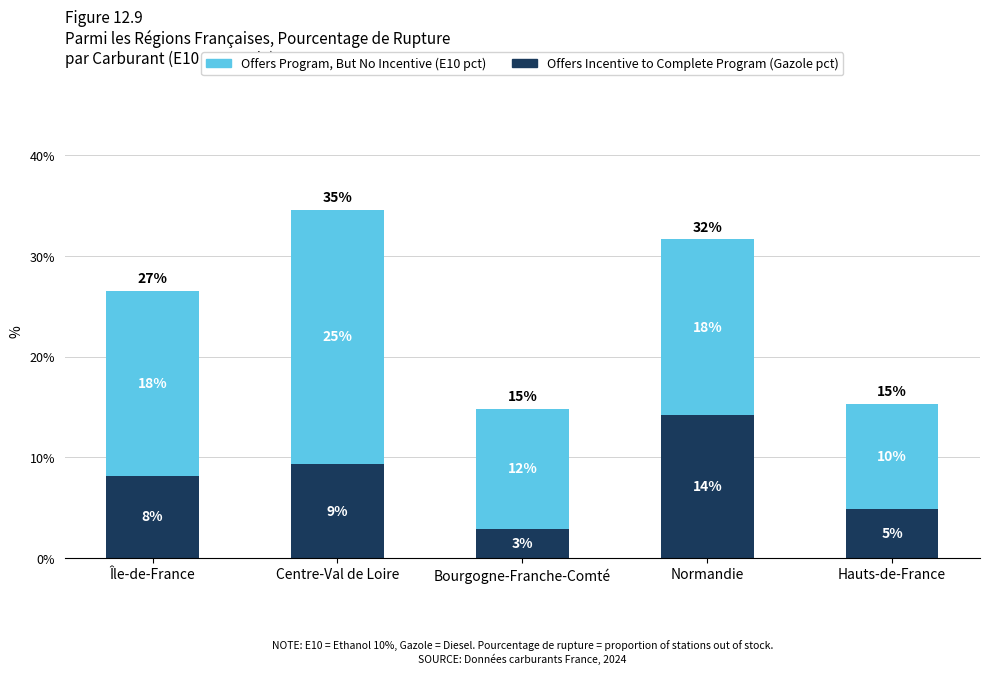

What is the difference between the maximum and minimum values in the Offers Program, But No Incentive (E10 pct) series?

14.8